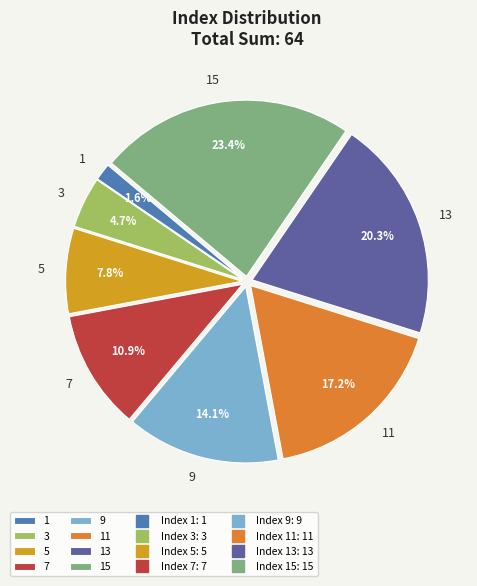

What percentage is the 7 slice, to the nearest percent?

11%